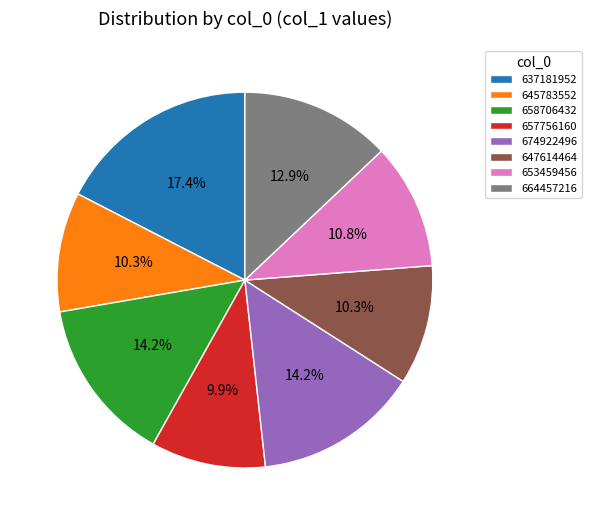

What is the largest slice in the pie chart?

637181952